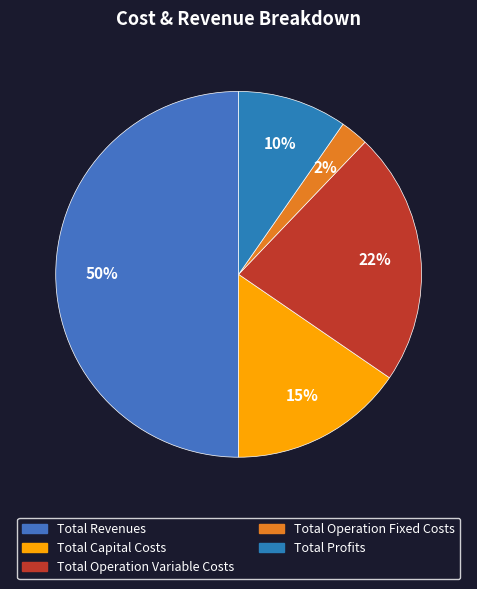

Rank the categories by value from highest to lowest.

Total Revenues, Total Operation Variable Costs, Total Capital Costs, Total Profits, Total Operation Fixed Costs